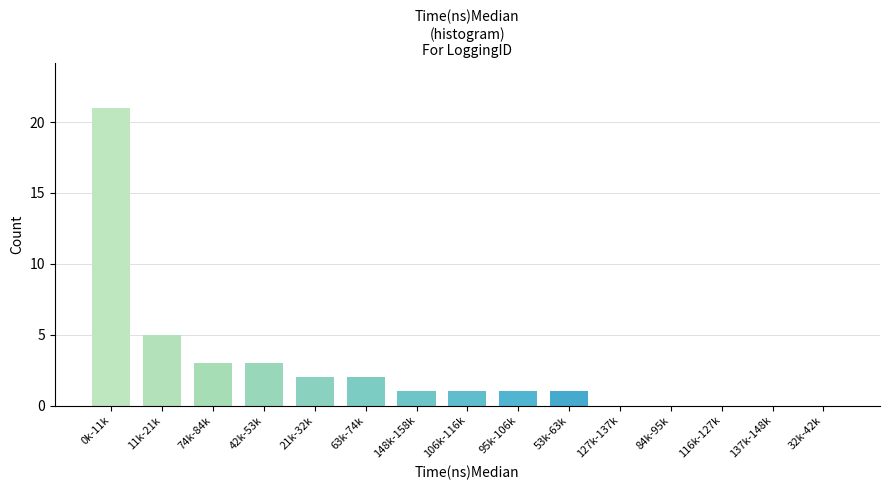

Reading left to right, list all the values displayed in this chart.

0k-11k=21	11k-21k=5	74k-84k=3	42k-53k=3	21k-32k=2	63k-74k=2	148k-158k=1	106k-116k=1	95k-106k=1	53k-63k=1	127k-137k=0	84k-95k=0	116k-127k=0	137k-148k=0	32k-42k=0